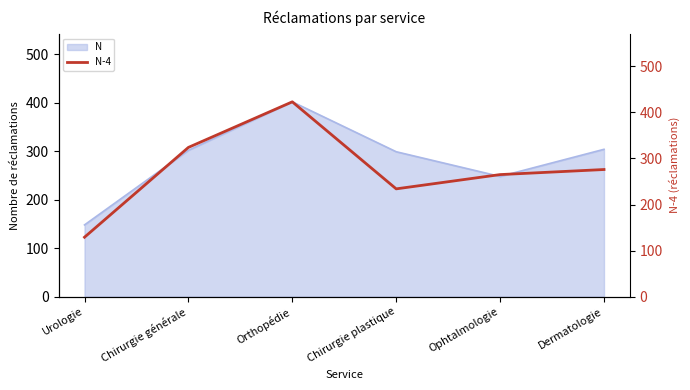

True or false: the data shows 129 at Urologie.

True